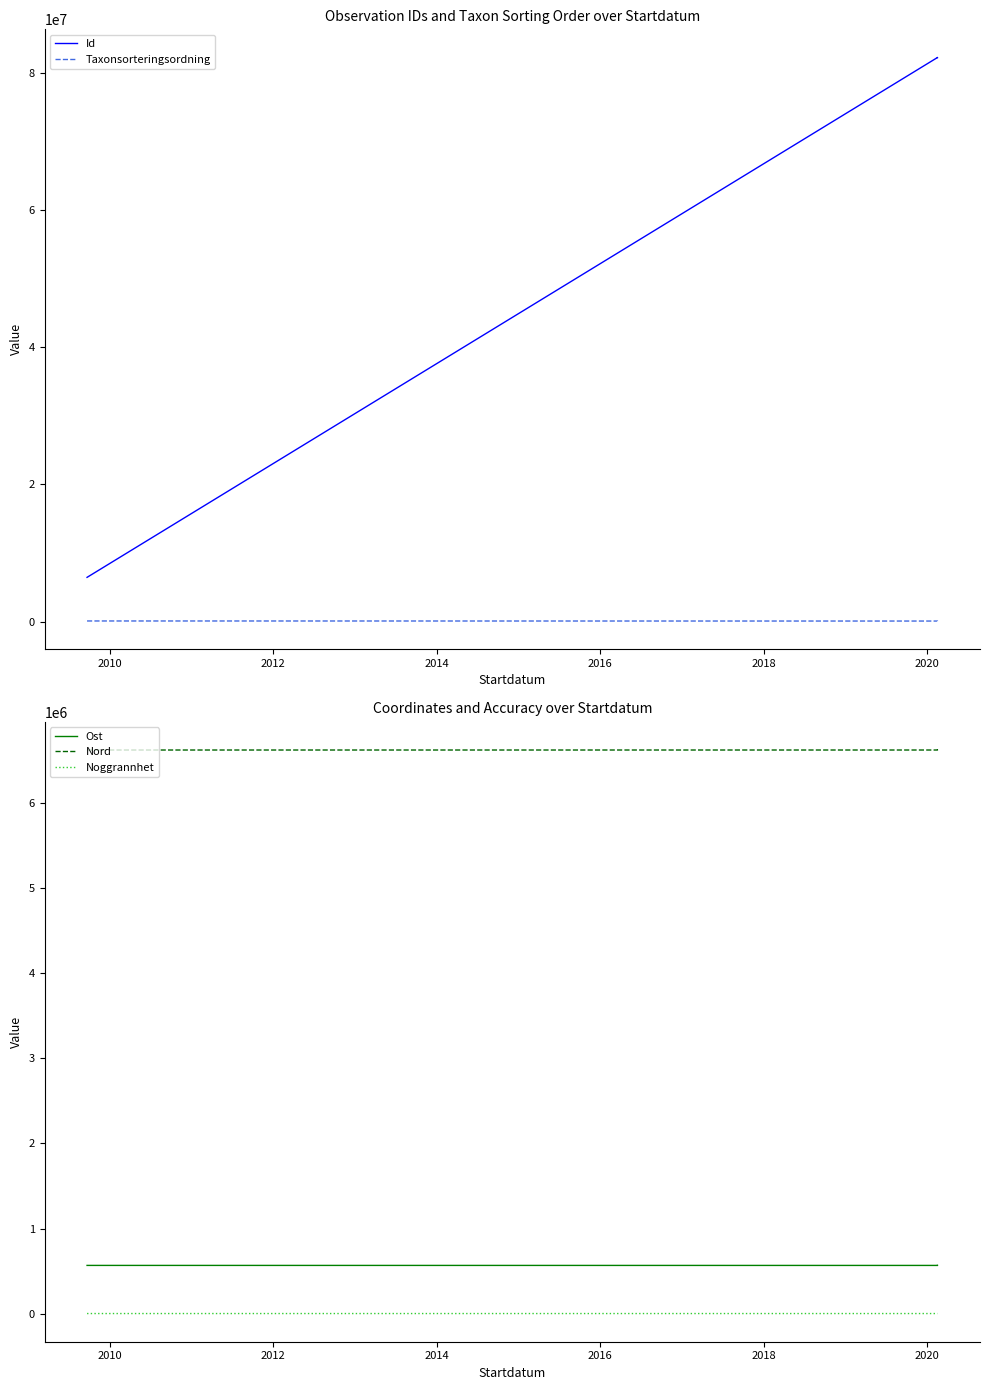

Reading left to right, list all the values displayed in this chart.

Id: 6456176.0	82212510.0	82212681.0	82212514.0
Taxonsorteringsordning: 100515.0	89652.0	89376.0	89376.0
Ost: 566109.1	565908.1	565721.3	565908.1
Nord: 6627093.6	6627160.0	6627164.8	6627160.0
Noggrannhet: 50.0	25.0	25.0	25.0